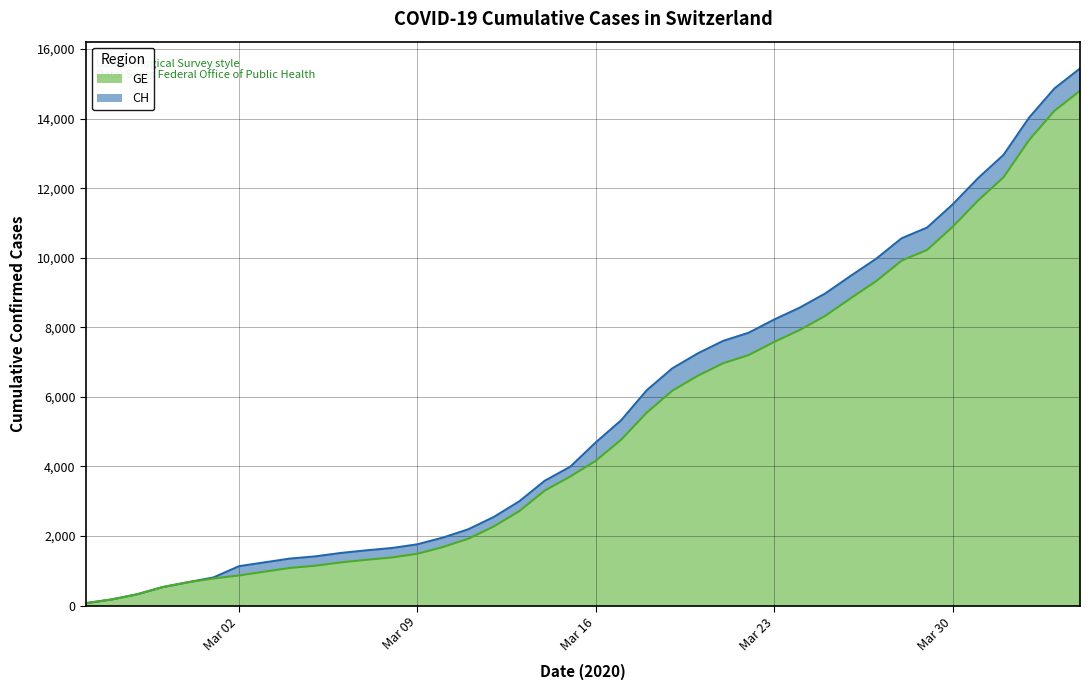

What is the maximum value for GE?

14797